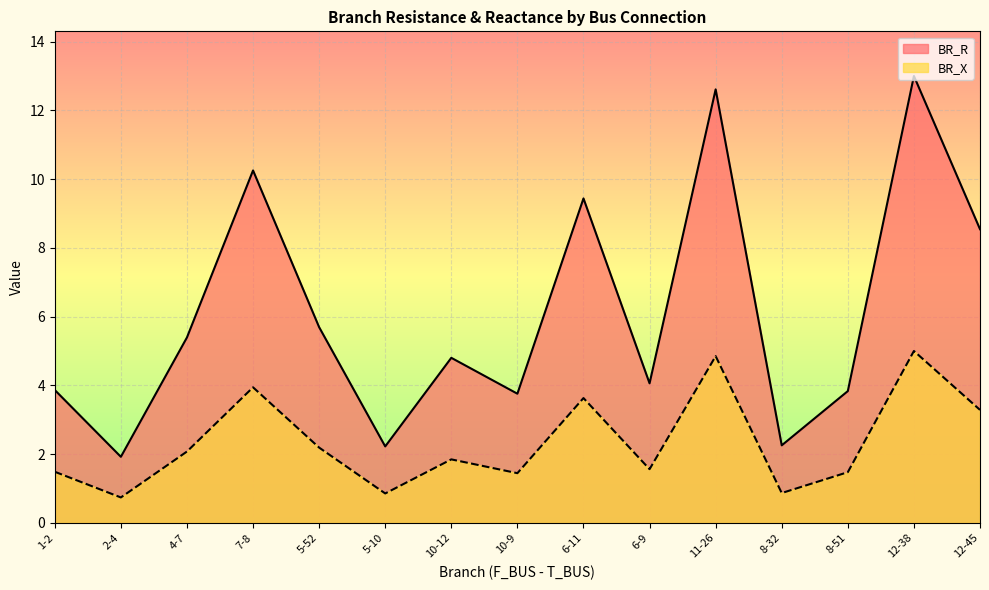

How many categories are shown in the chart?

15